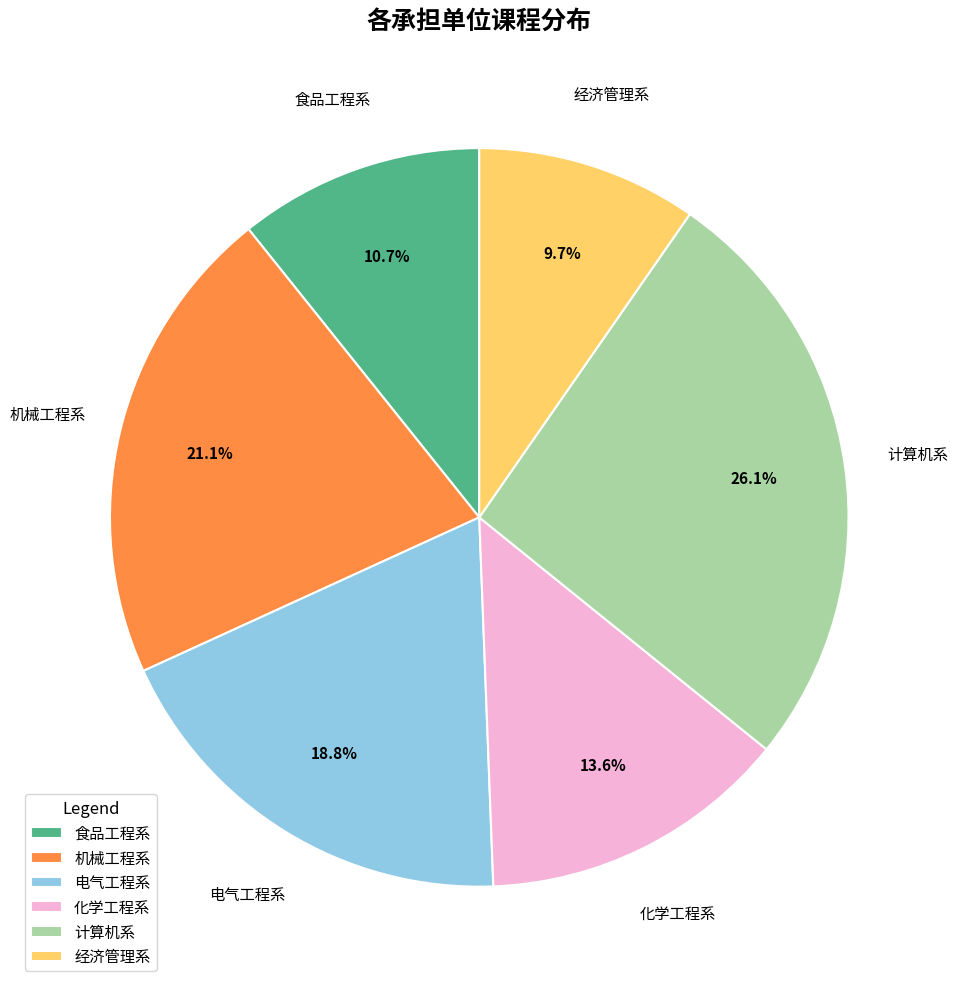

Approximately how many times larger is the value at 电气工程系 compared to 经济管理系?

1.9